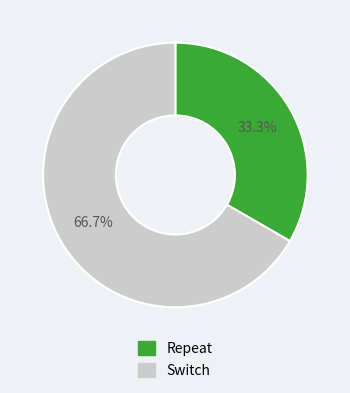

Which category has the biggest portion of the pie?

Switch